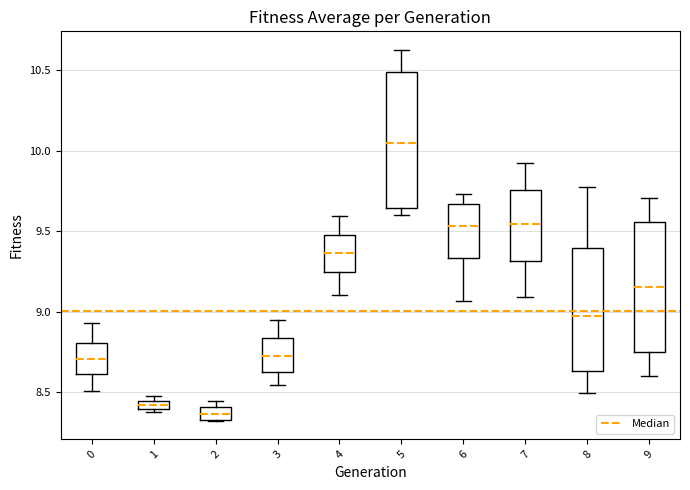

Which box has the lowest median line?

2